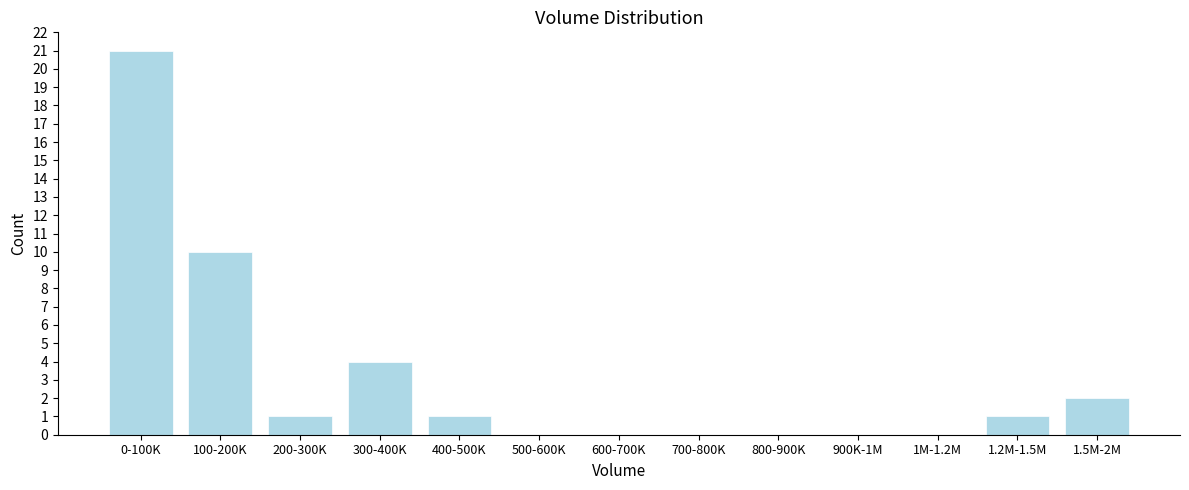

Reading left to right, list all the values displayed in this chart.

0-100K=21	100-200K=10	200-300K=1	300-400K=4	400-500K=1	500-600K=0	600-700K=0	700-800K=0	800-900K=0	900K-1M=0	1M-1.2M=0	1.2M-1.5M=1	1.5M-2M=2